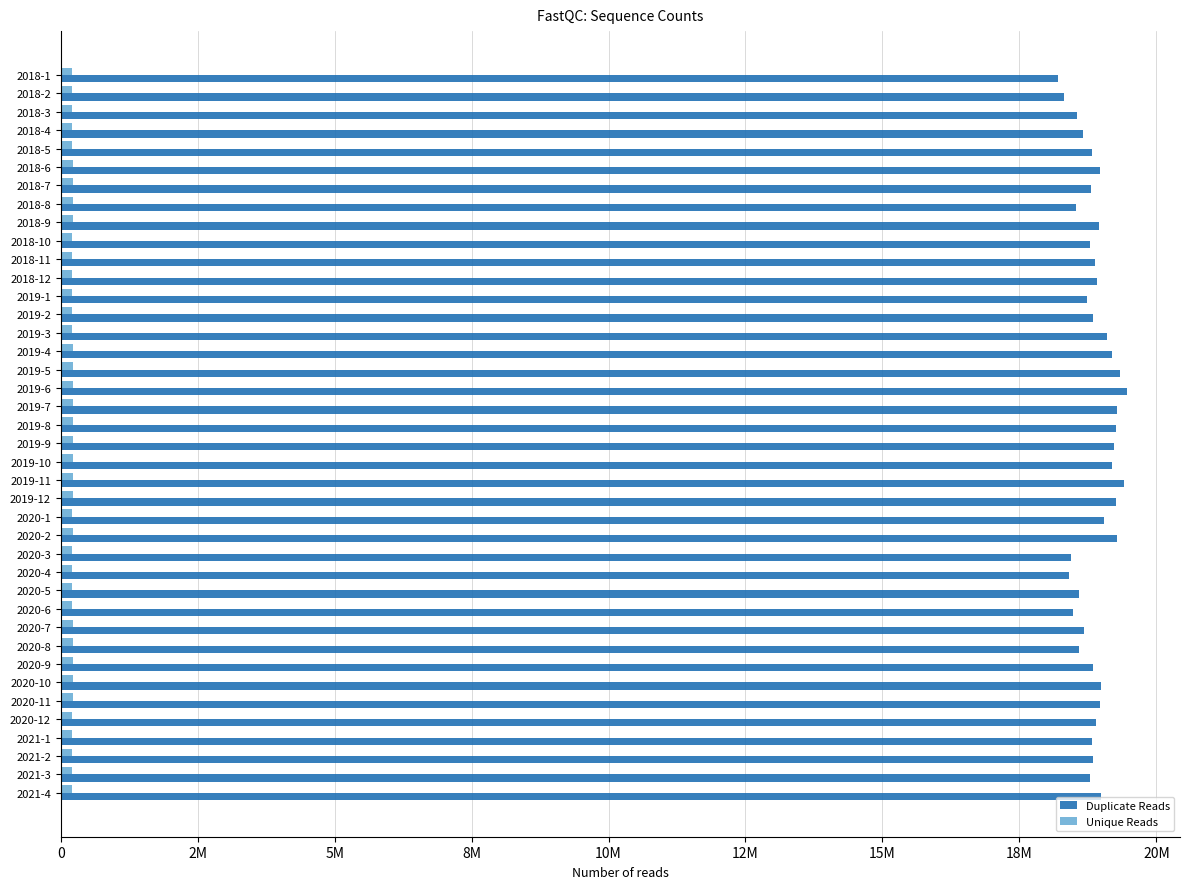

What are all the series names shown in the legend?

Duplicate Reads, Unique Reads